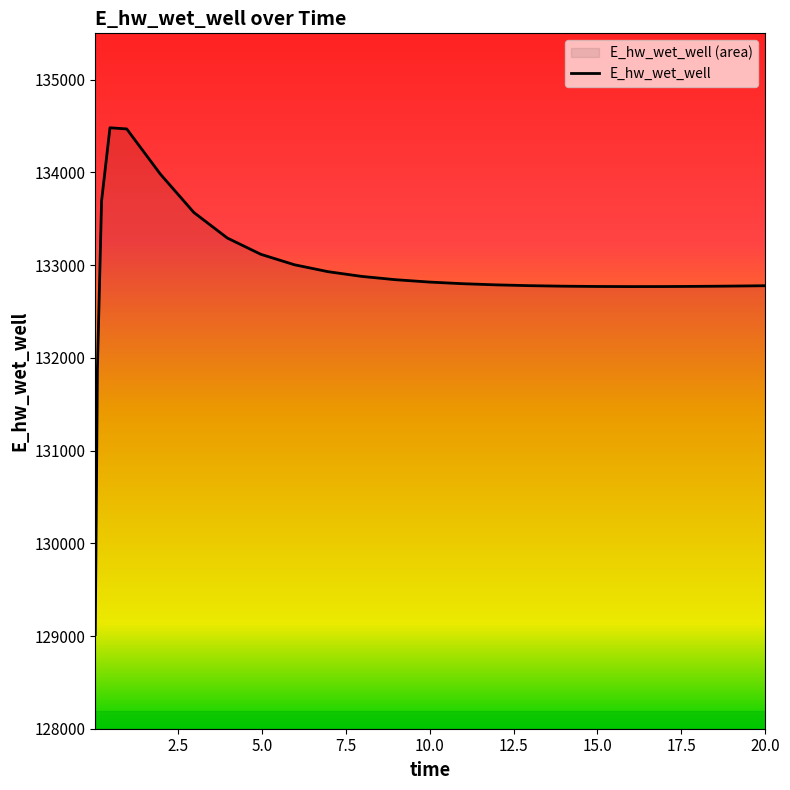

How many lines are shown in the chart?

1